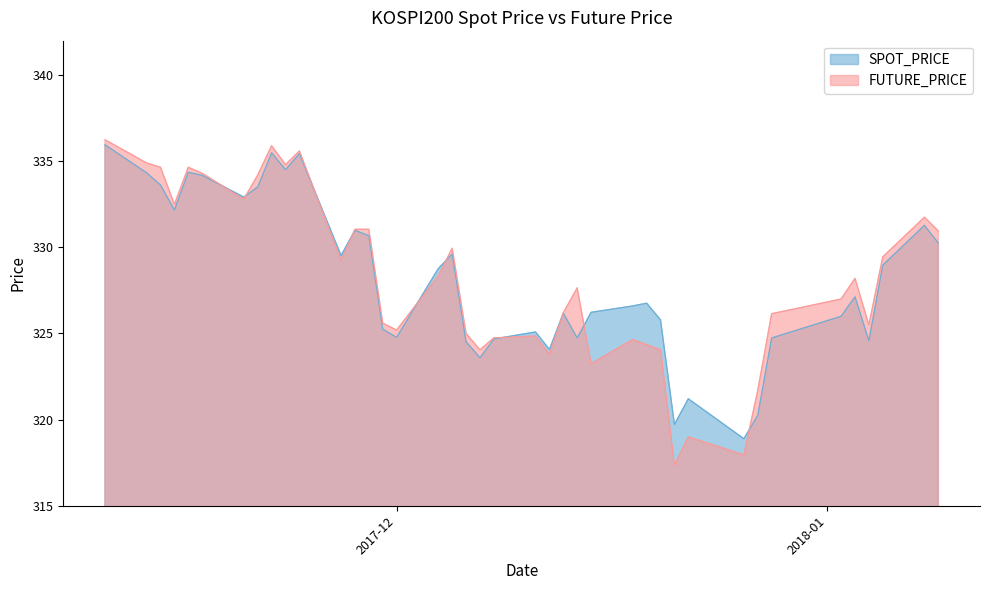

True or false: SPOT_PRICE and FUTURE_PRICE intersect in this chart.

True